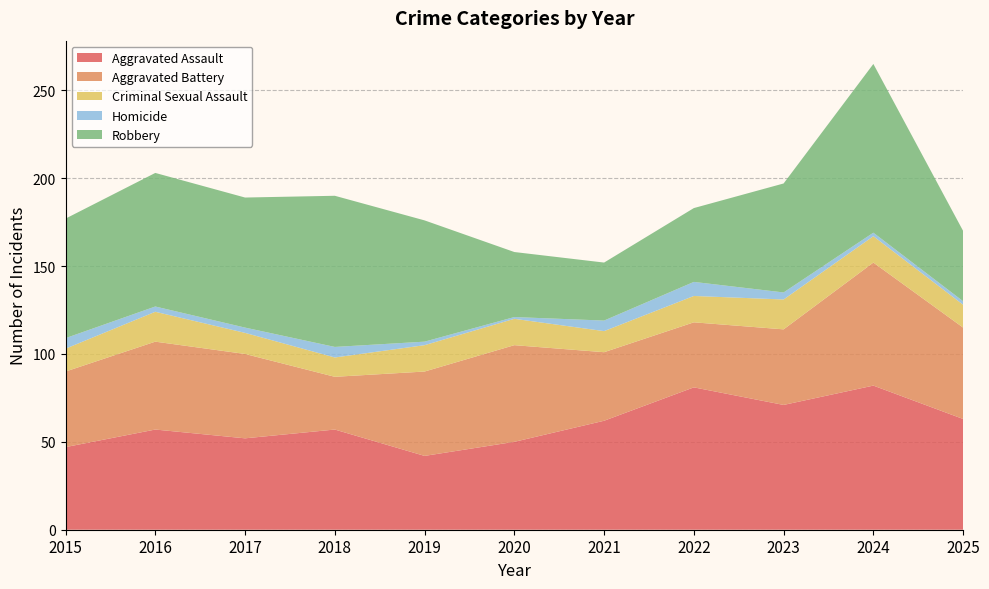

Reading right to left, what are all the values shown in this chart?

Aggravated Assault: 2025=63	2024=82	2023=71	2022=81	2021=62	2020=50	2019=42	2018=57	2017=52	2016=57	2015=47
Aggravated Battery: 2025=52	2024=70	2023=43	2022=37	2021=39	2020=55	2019=48	2018=30	2017=48	2016=50	2015=43
Criminal Sexual Assault: 2025=13	2024=15	2023=17	2022=15	2021=12	2020=15	2019=15	2018=11	2017=12	2016=17	2015=13
Homicide: 2025=2	2024=2	2023=4	2022=8	2021=6	2020=1	2019=2	2018=6	2017=3	2016=3	2015=6
Robbery: 2025=40	2024=96	2023=62	2022=42	2021=33	2020=37	2019=69	2018=86	2017=74	2016=76	2015=68